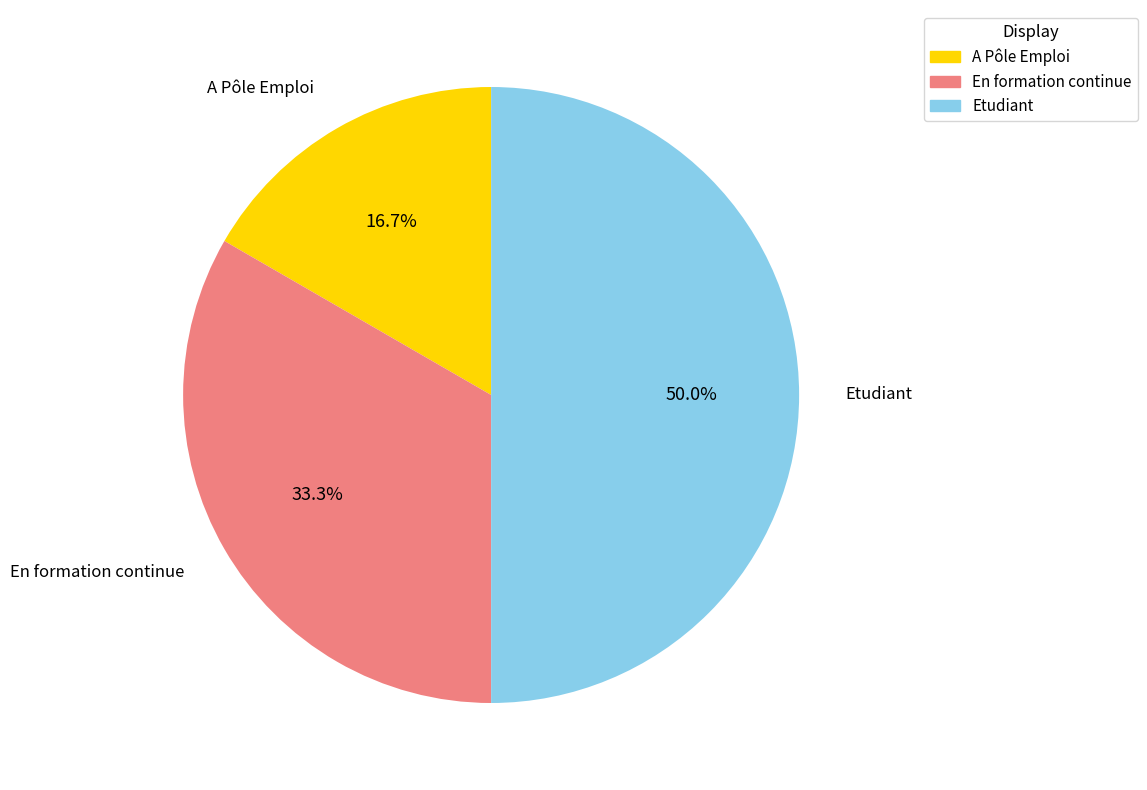

What portion of the pie excludes En formation continue?

66.7%